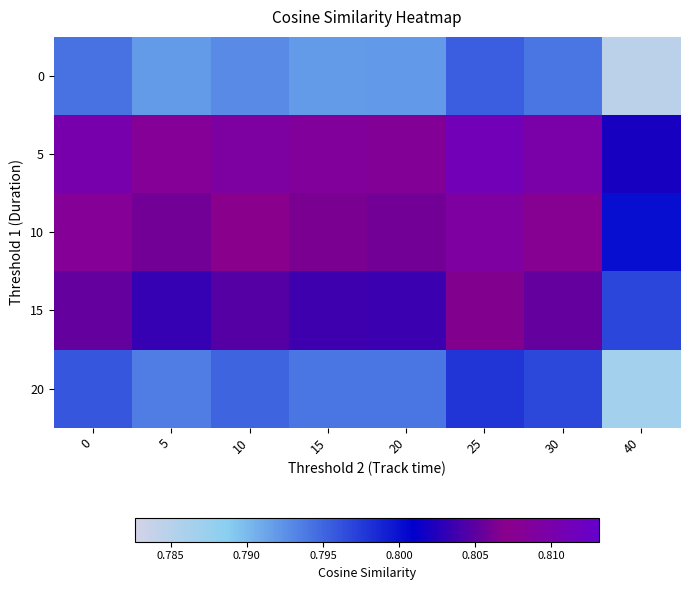

How many categories are shown in the chart?

8